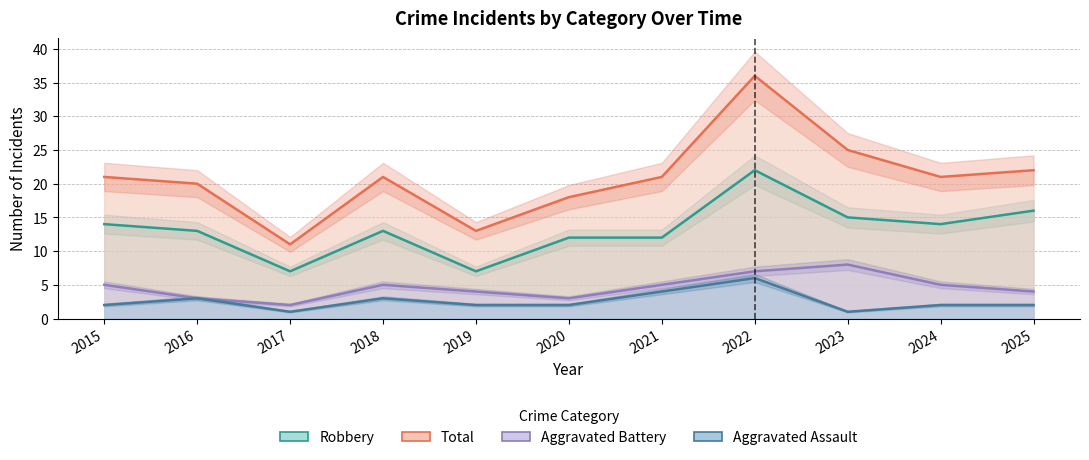

What is the total value across all series at 2023?

49